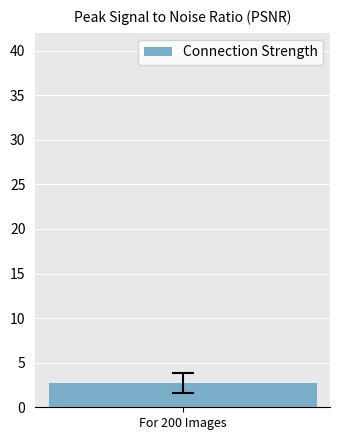

What is the change in value from 4 to 2?

-2